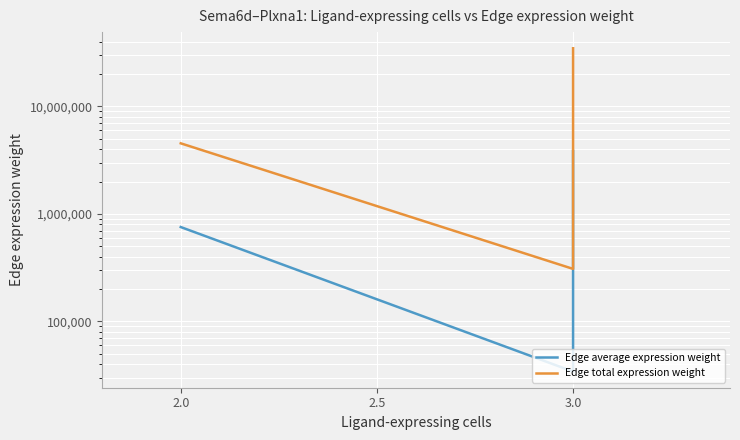

Is the value of Edge total expression weight at 3.0 greater than the value of Edge average expression weight at 3.0?

Yes